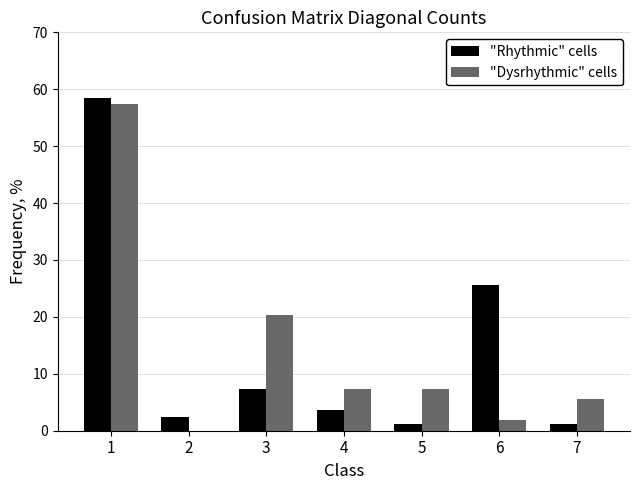

Reading left to right, list all the values displayed in this chart.

"Rhythmic" cells: 1=58.5	2=2.4	3=7.3	4=3.7	5=1.2	6=25.6	7=1.2
"Dysrhythmic" cells: 1=57.4	2=0.0	3=20.4	4=7.4	5=7.4	6=1.9	7=5.6